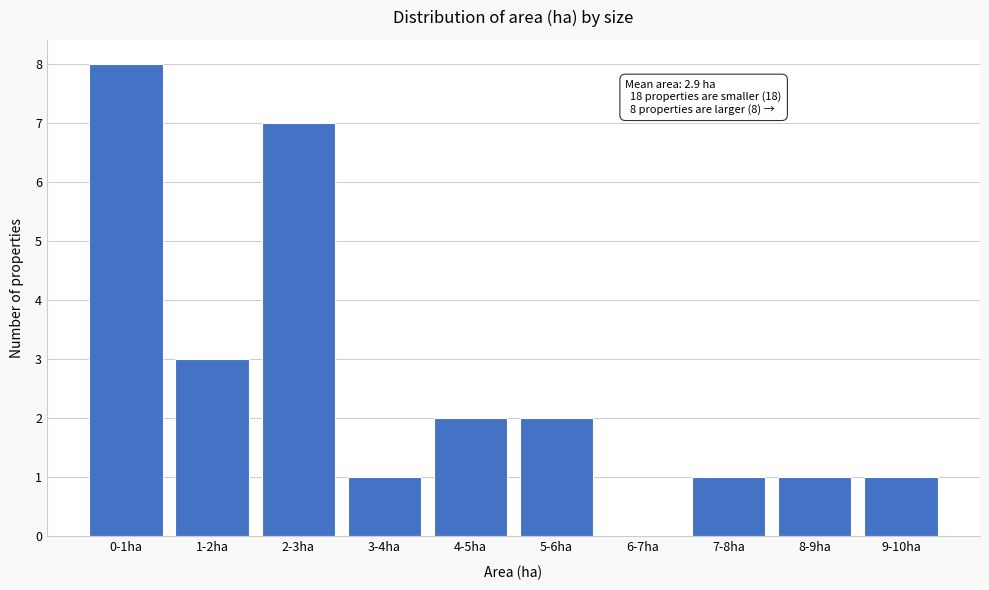

Reading right to left, list all the values displayed in this chart.

9-10ha=1	8-9ha=1	7-8ha=1	6-7ha=0	5-6ha=2	4-5ha=2	3-4ha=1	2-3ha=7	1-2ha=3	0-1ha=8